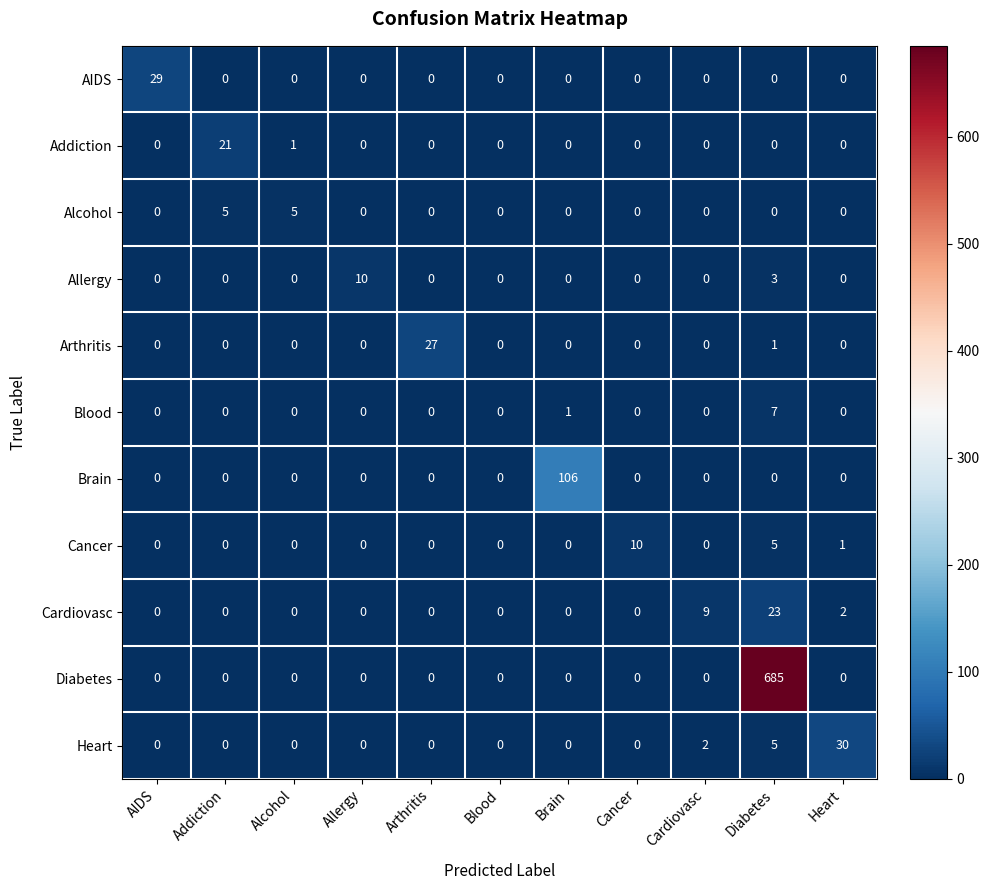

True or false: Allergy has a value of -6 at Alcohol.

False